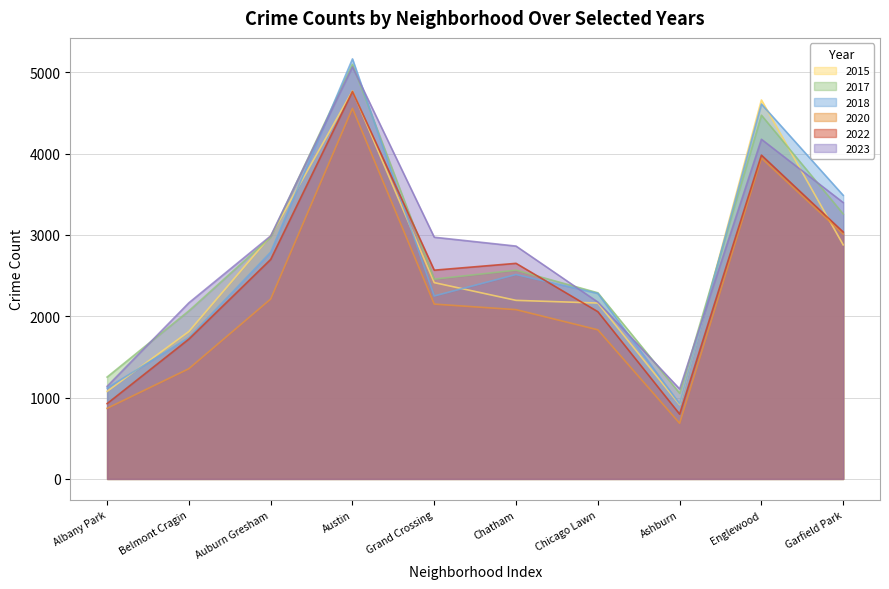

List the series in order of their peak value, lowest first.

2020, 2022, 2015, 2023, 2017, 2018